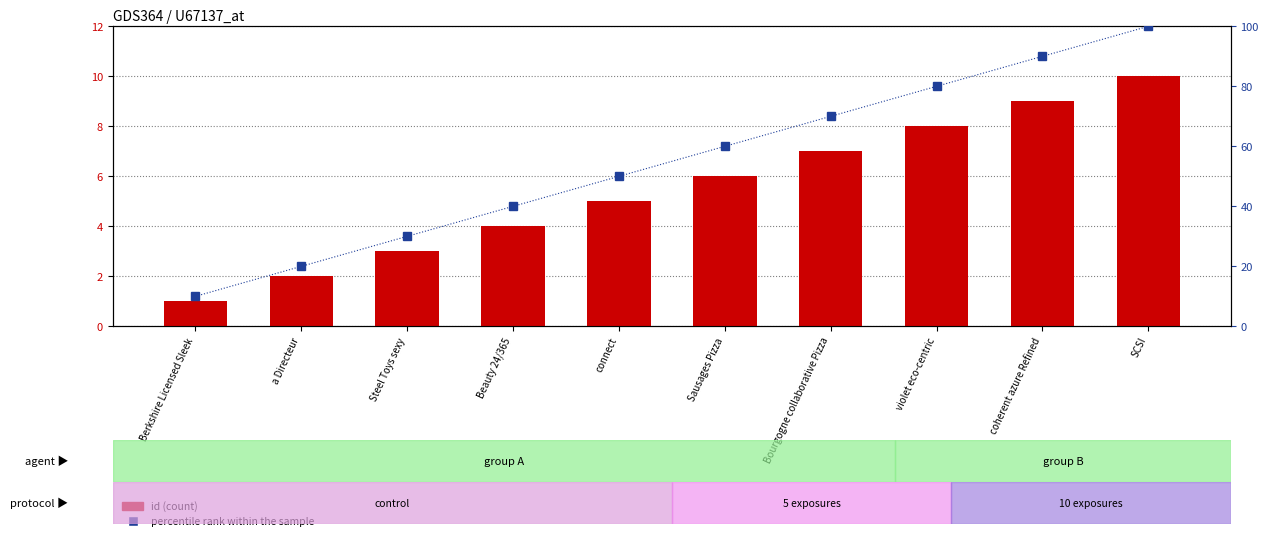

Count the number of data series in this chart.

2